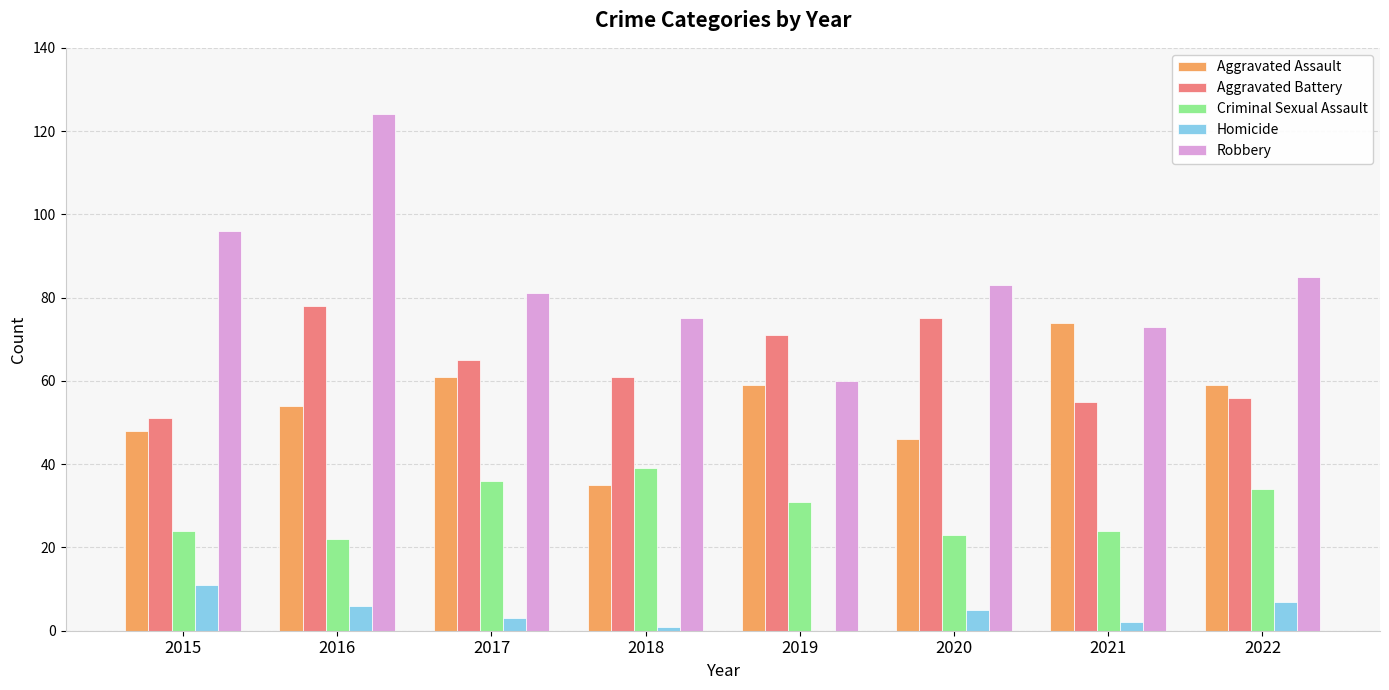

At which label does Criminal Sexual Assault first exceed 31?

2017